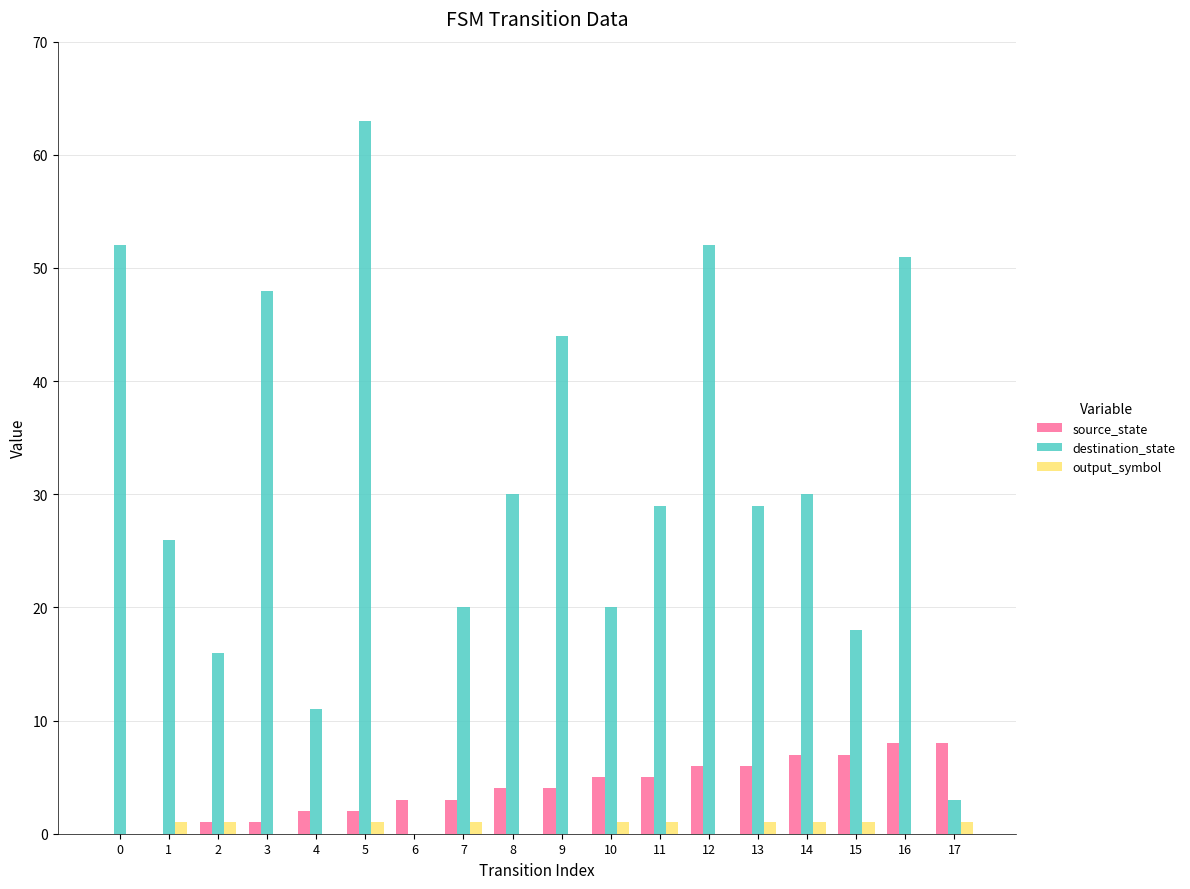

Read the output_symbol value at 14.

1